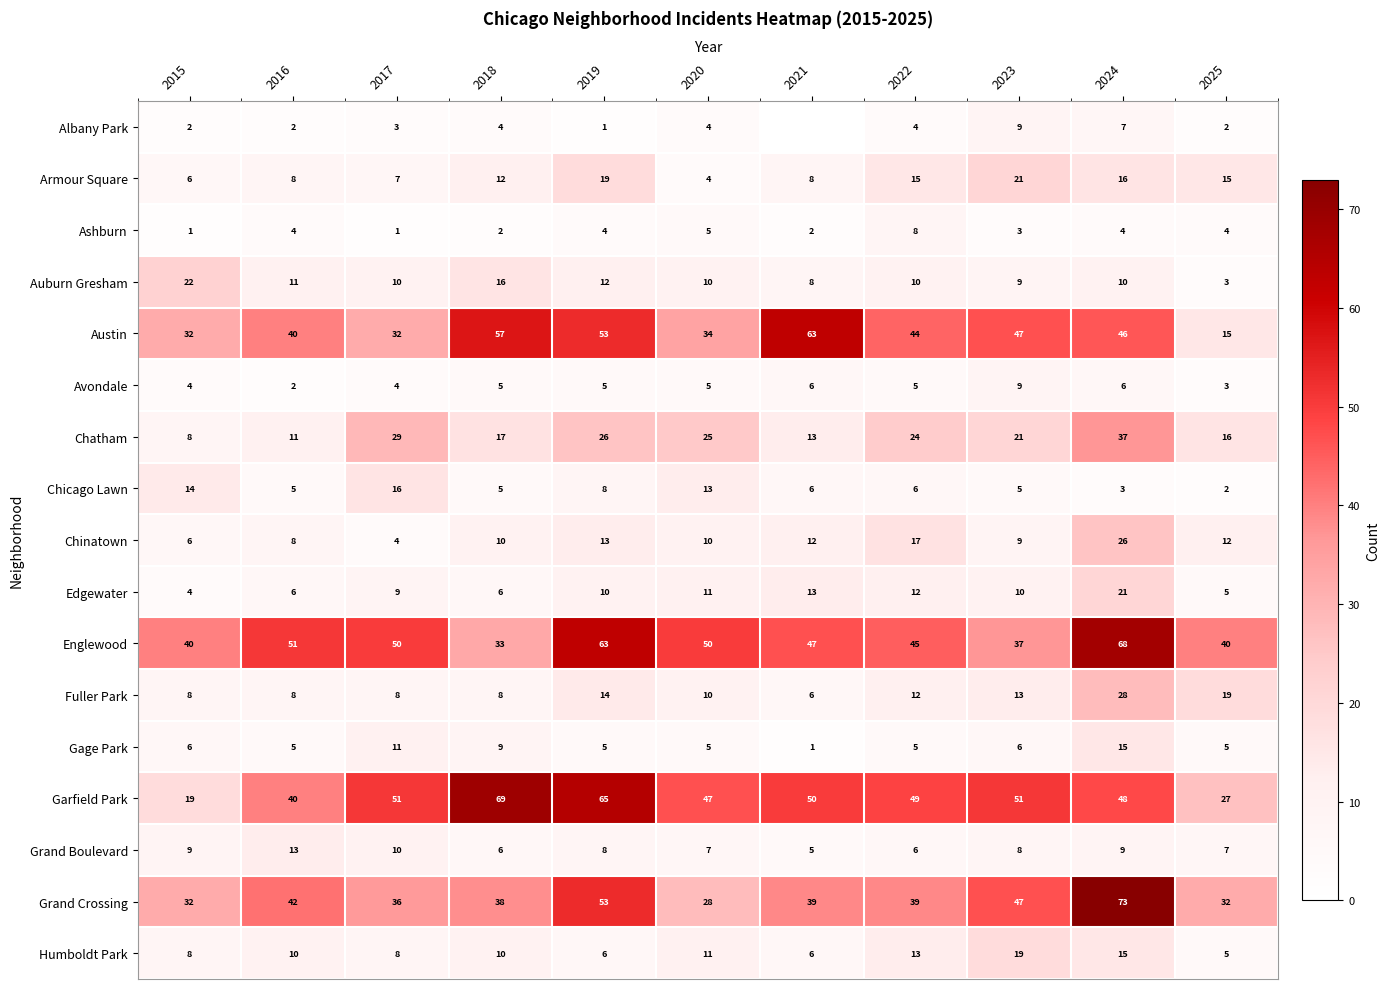

What is the sum of the Austin values at 2020 and 2022?

78